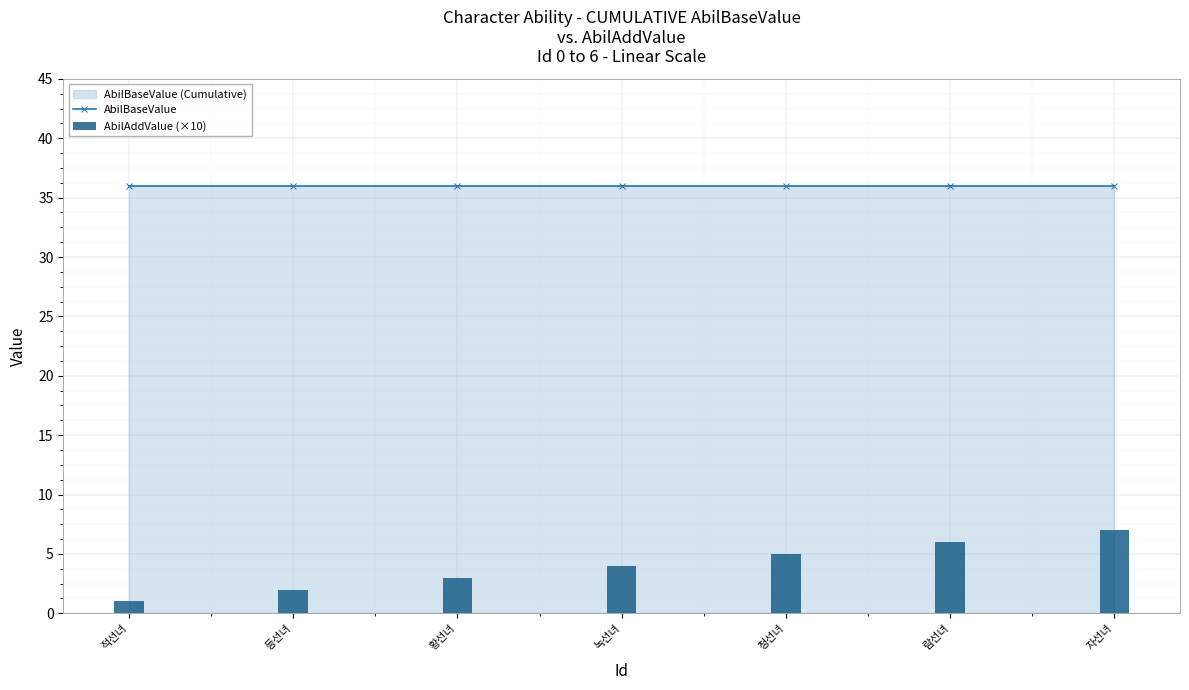

Rank the categories by AbilAddValue (×10) value from highest to lowest.

자선녀, 람선녀, 청선녀, 녹선녀, 황선녀, 등선녀, 적선녀